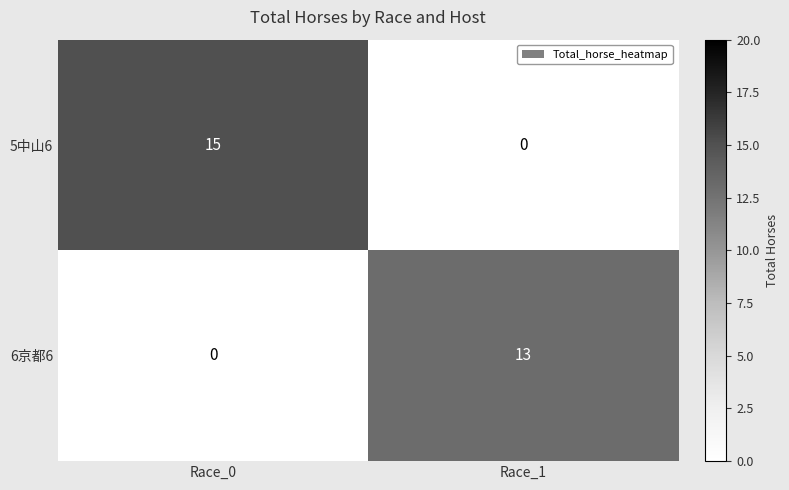

What is the sum of all 6京都6 values?

13